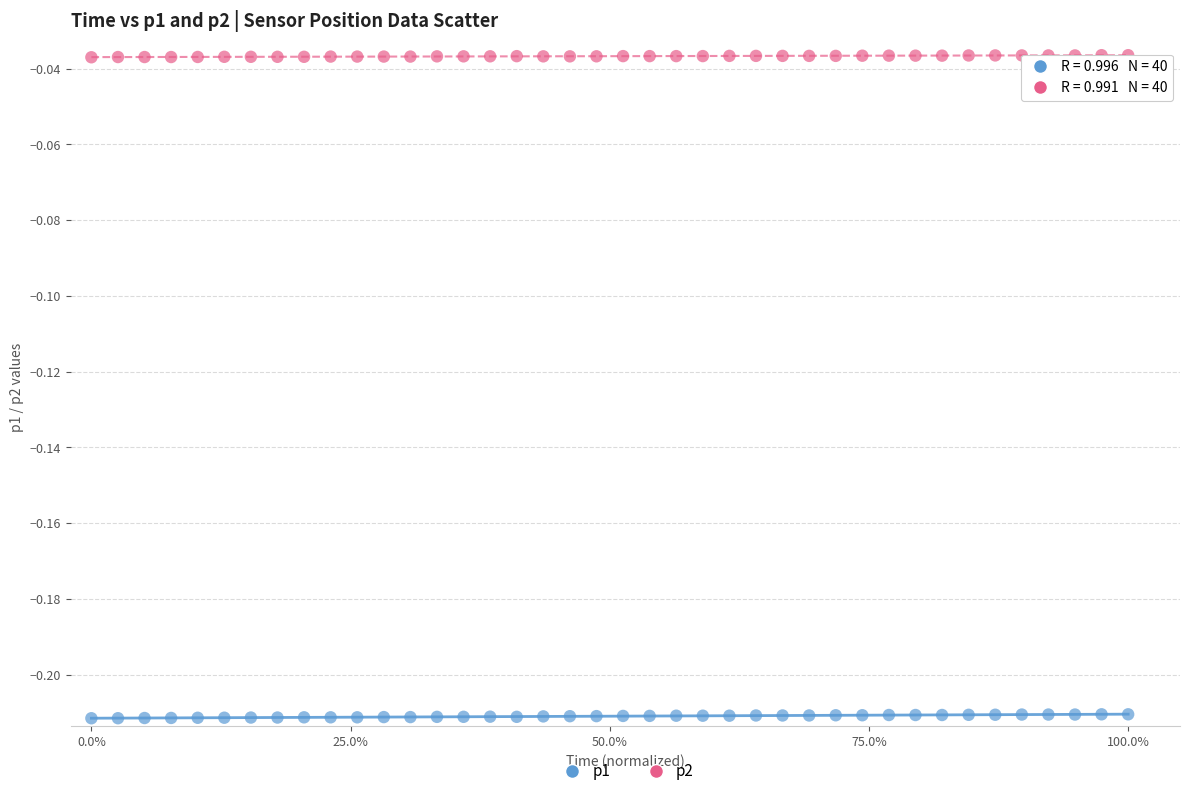

Which series contains the lowest Y value?

p1